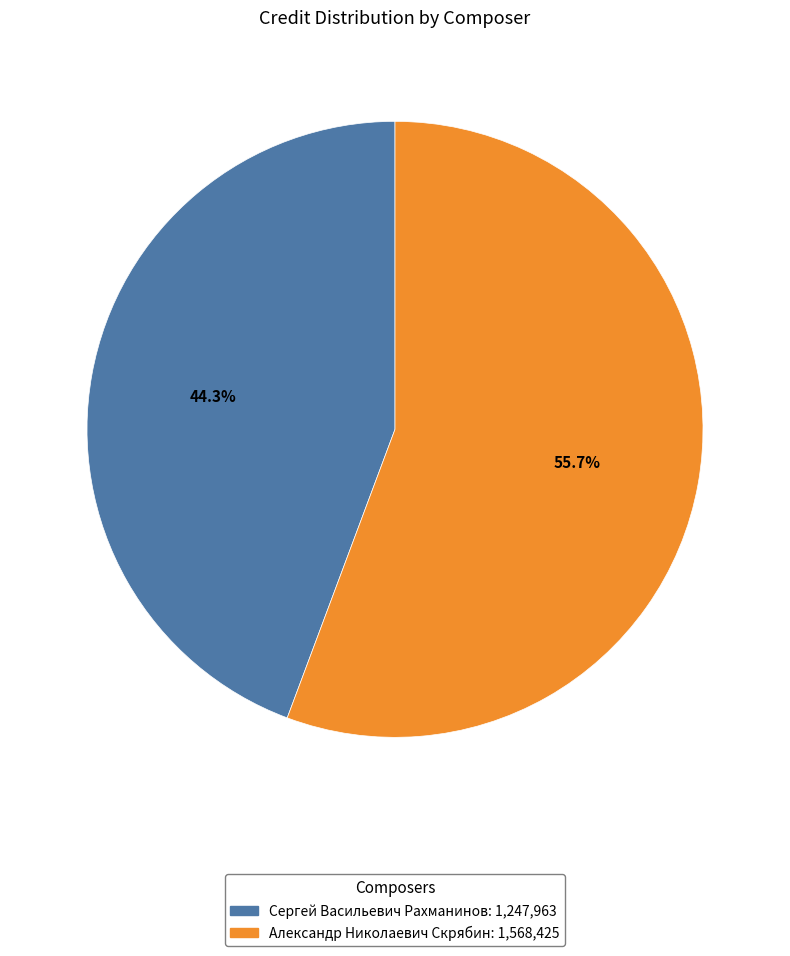

Does any single category account for the majority?

Yes